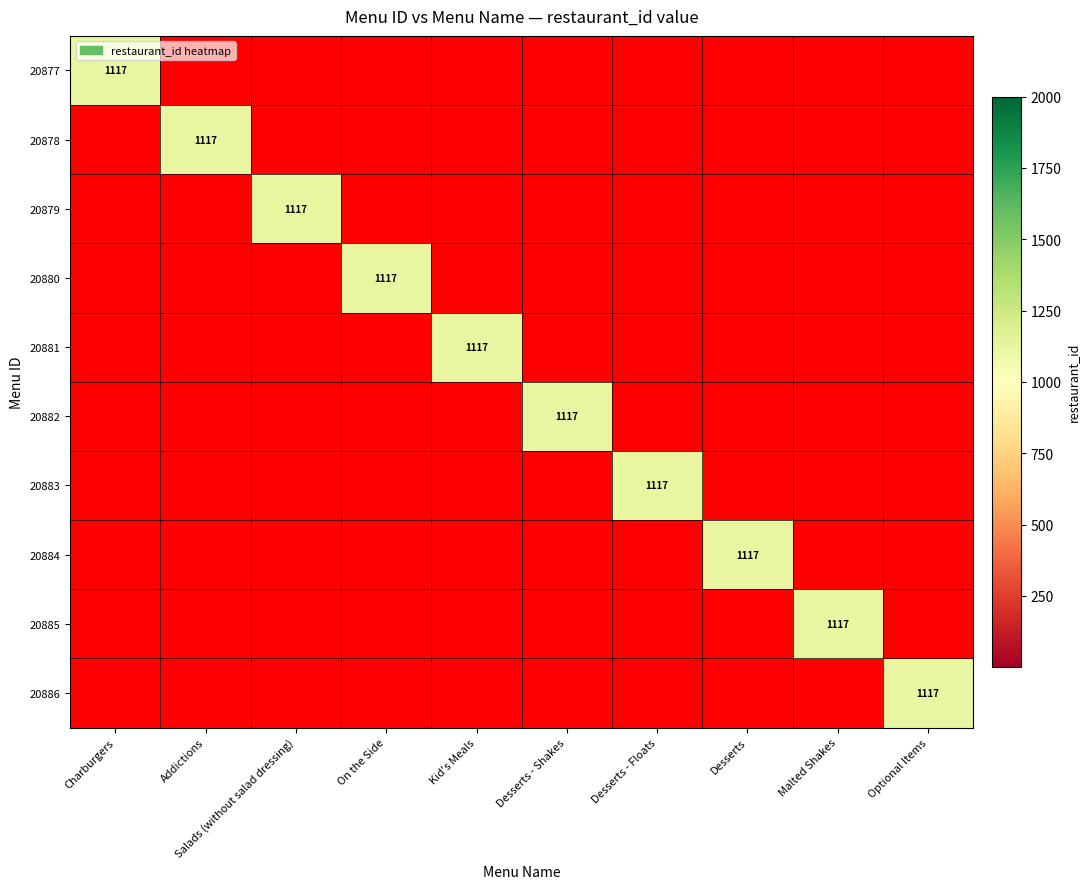

List the series in order of their peak value, highest first.

20877, 20878, 20879, 20880, 20881, 20882, 20883, 20884, 20885, 20886